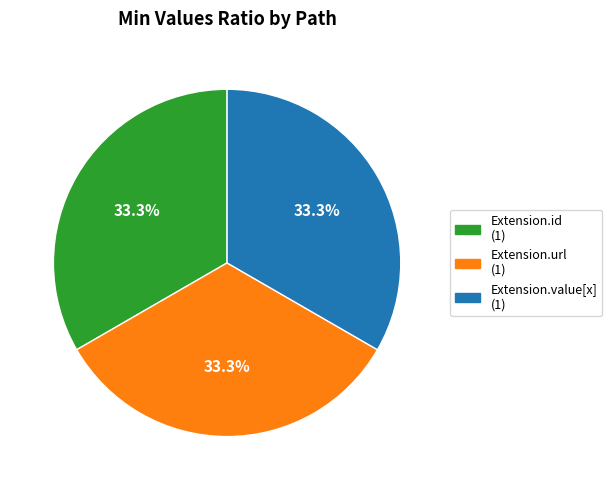

Does any single category account for the majority?

No